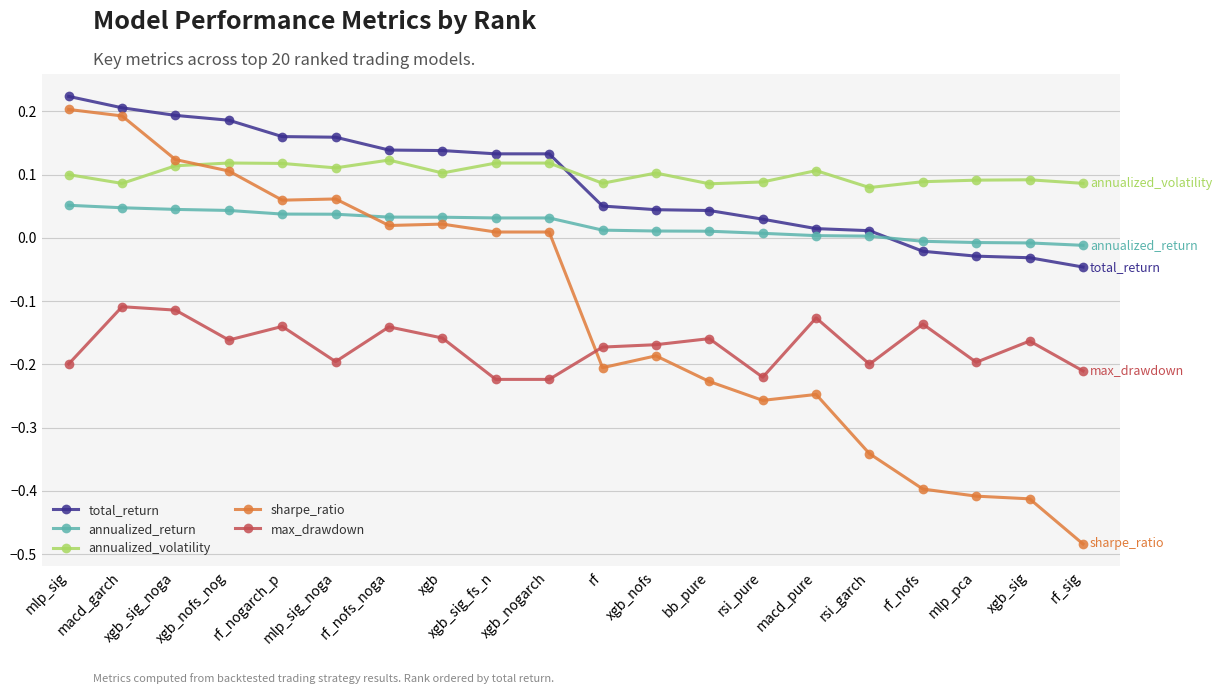

How many intersections are there between annualized_return and sharpe_ratio?

1